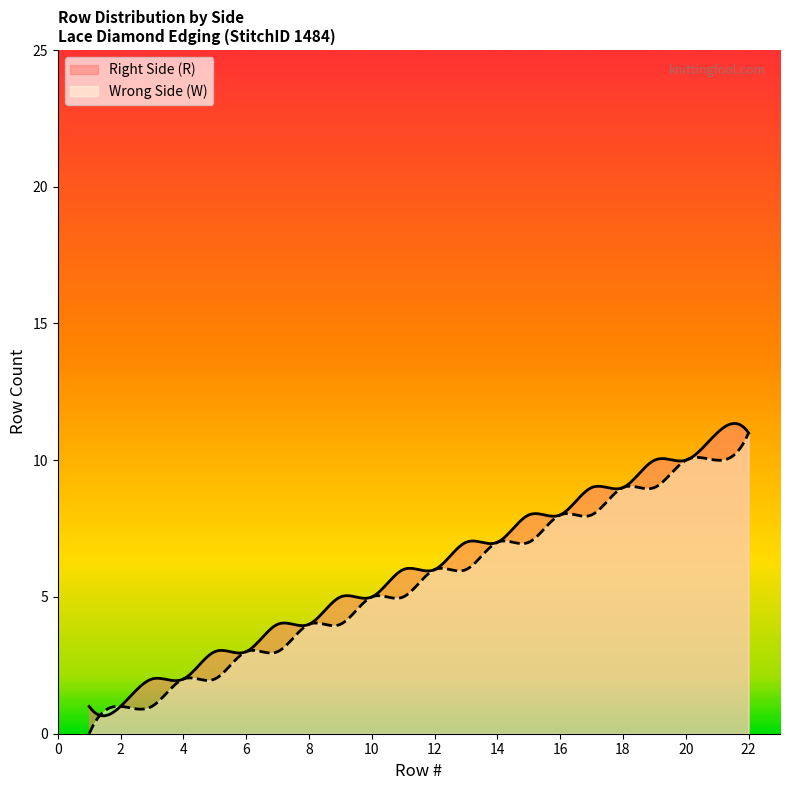

Reading right to left, transcribe all the data shown in this chart.

Right Side (R): 11=21	10=19	9=17	8=15	7=13	6=11	5=9	4=7	3=5	2=3	1=1
Wrong Side (W): 11=22	10=20	9=18	8=16	7=14	6=12	5=10	4=8	3=6	2=4	1=2